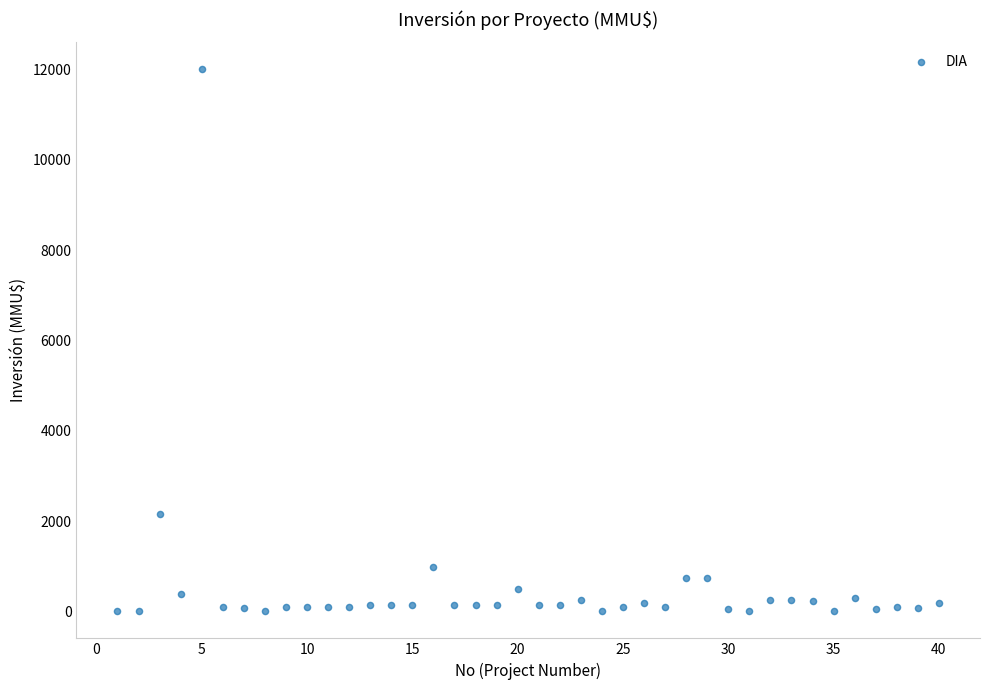

What Y value in the scatter plot is closest to 6005?

2154